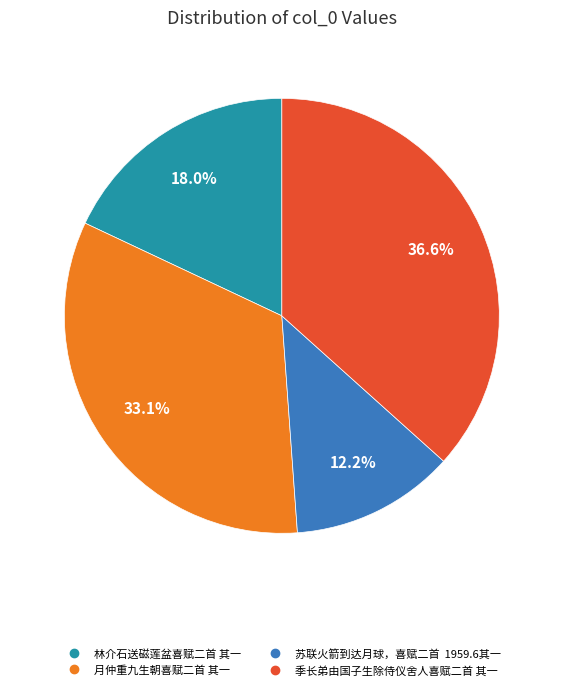

Does 季长弟由国子生除侍仪舍人喜赋二首 其一 account for over 50% of the chart?

No